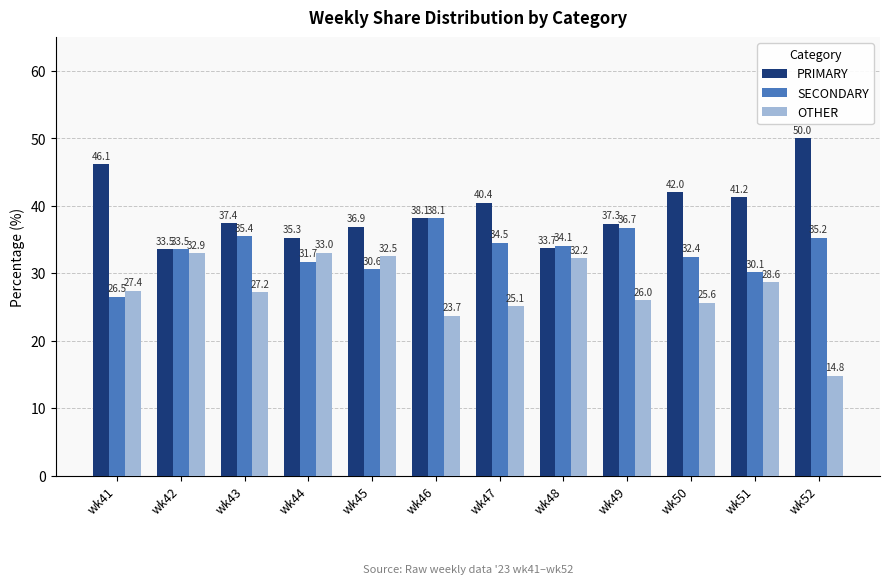

What is the difference between the second highest and minimum values in the SECONDARY series?

10.2